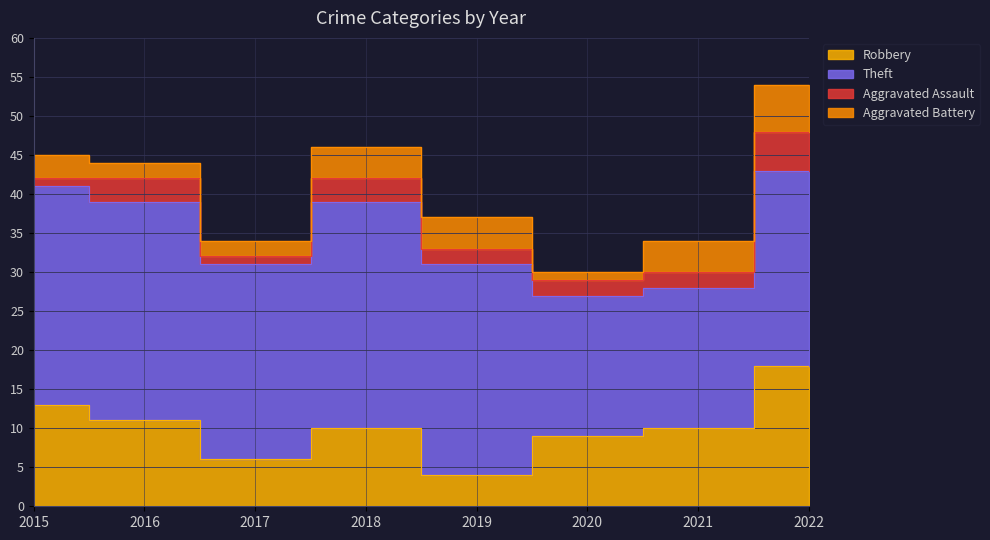

At how many categories does at least one series exceed 6?

8